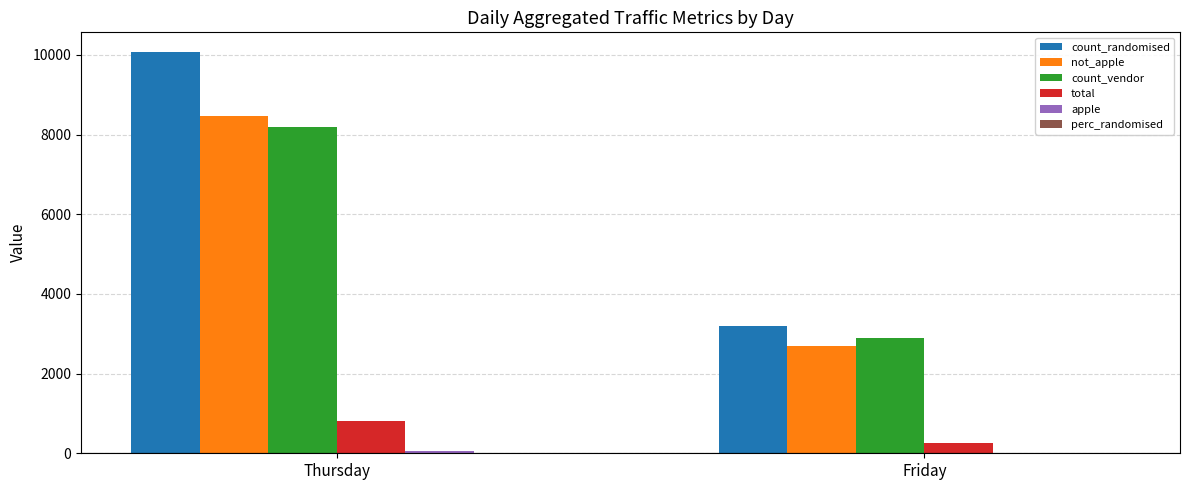

At which category is the sum across all series the highest?

Thursday